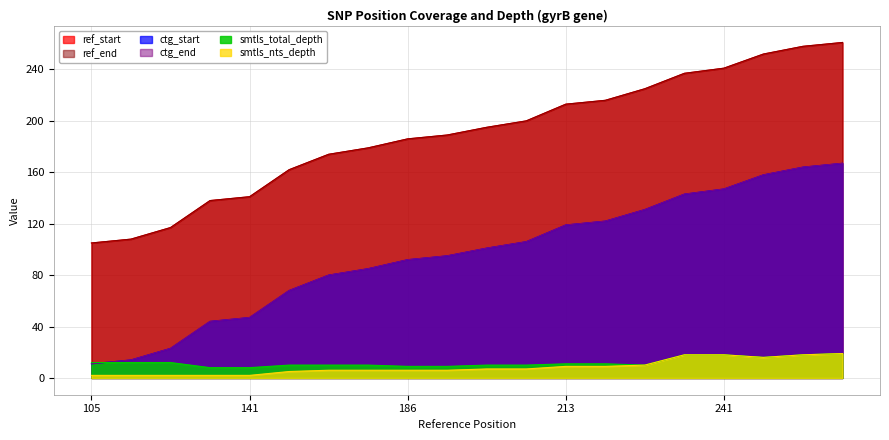

What is the value of the smtls_nts_depth point at the 13th from the left?

9